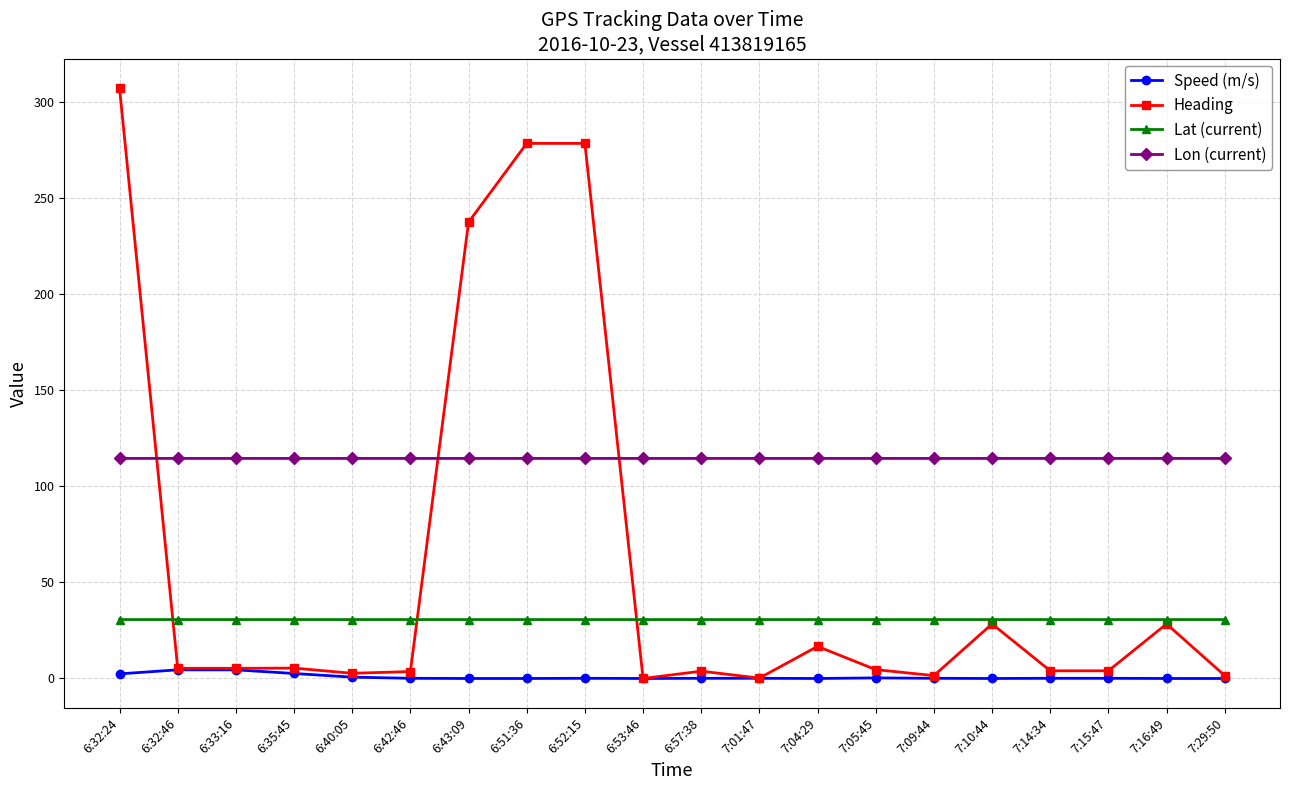

How many data points in Speed (m/s) are above 0?

13